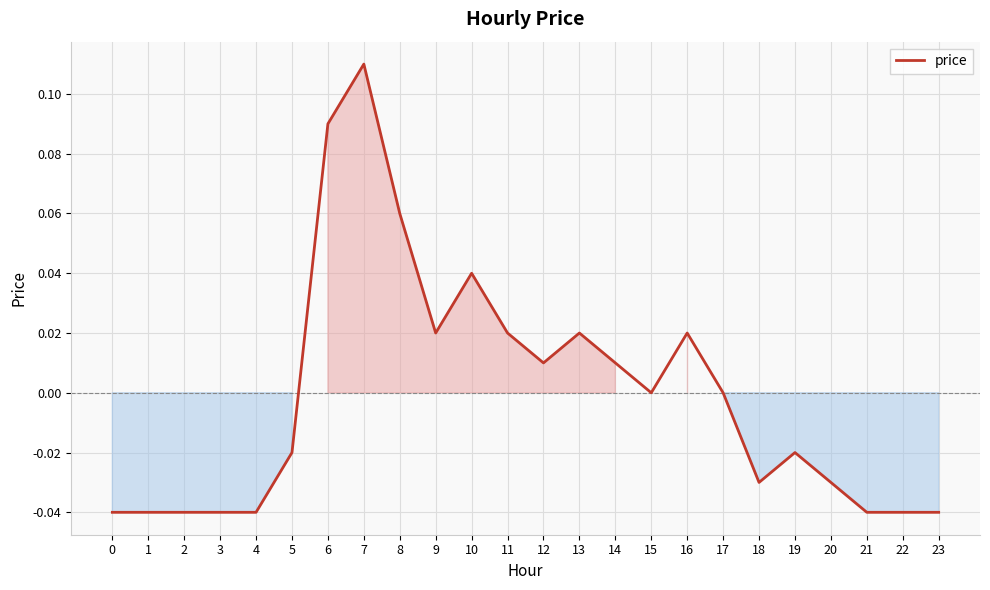

Which label corresponds to the largest value in the chart?

7